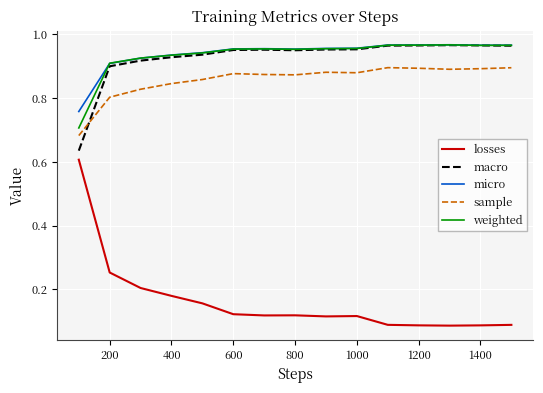

At how many categories does at least one series exceed 0?

15